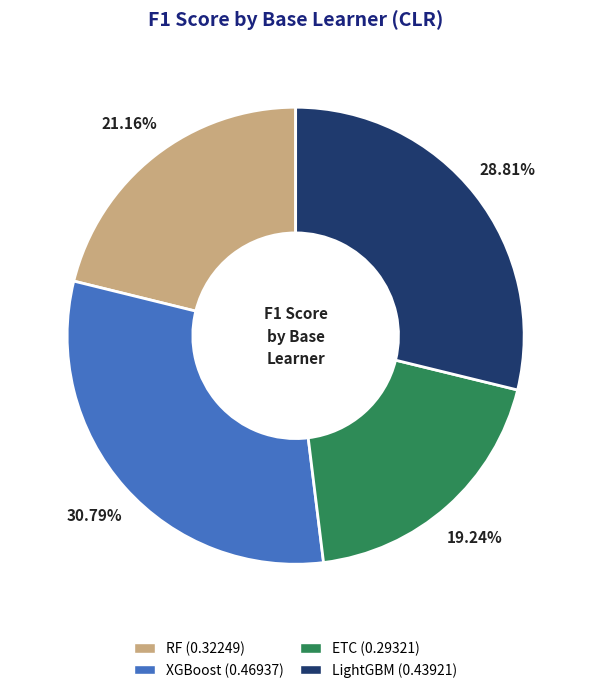

To the nearest percent, what portion does ETC represent?

19%